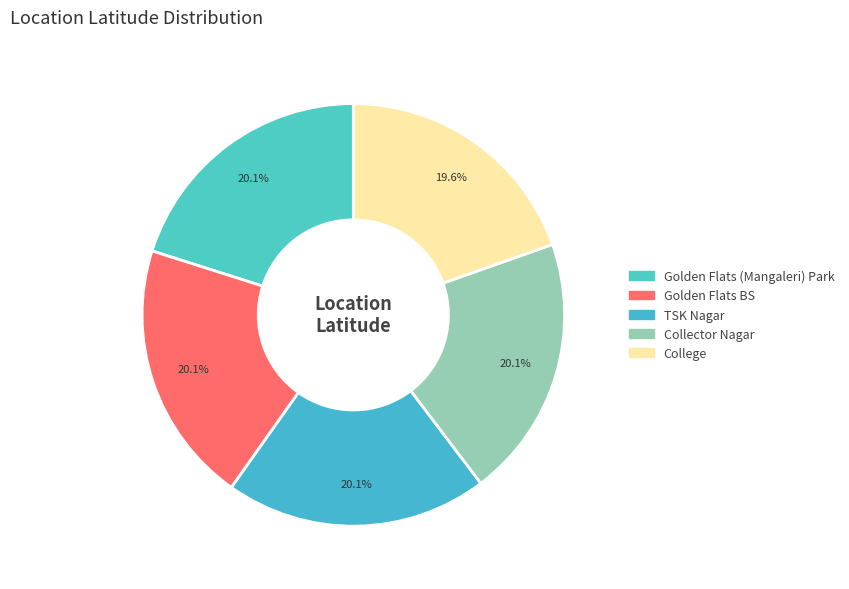

Is TSK Nagar the majority of the pie?

No